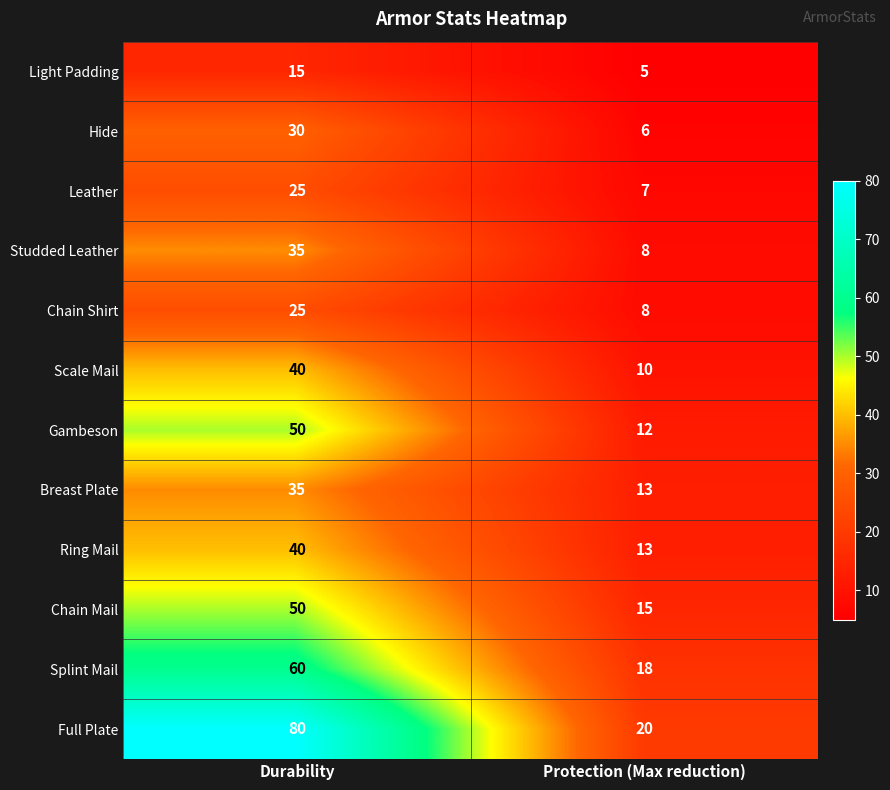

What is the minimum value shown in the chart?

5